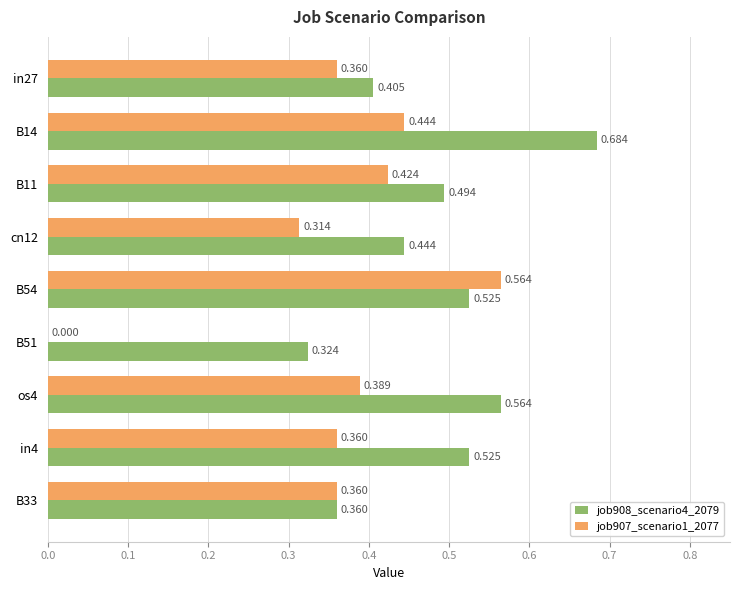

Is the value of job907_scenario1_2077 at B11 greater than the value of job908_scenario4_2079 at in27?

Yes